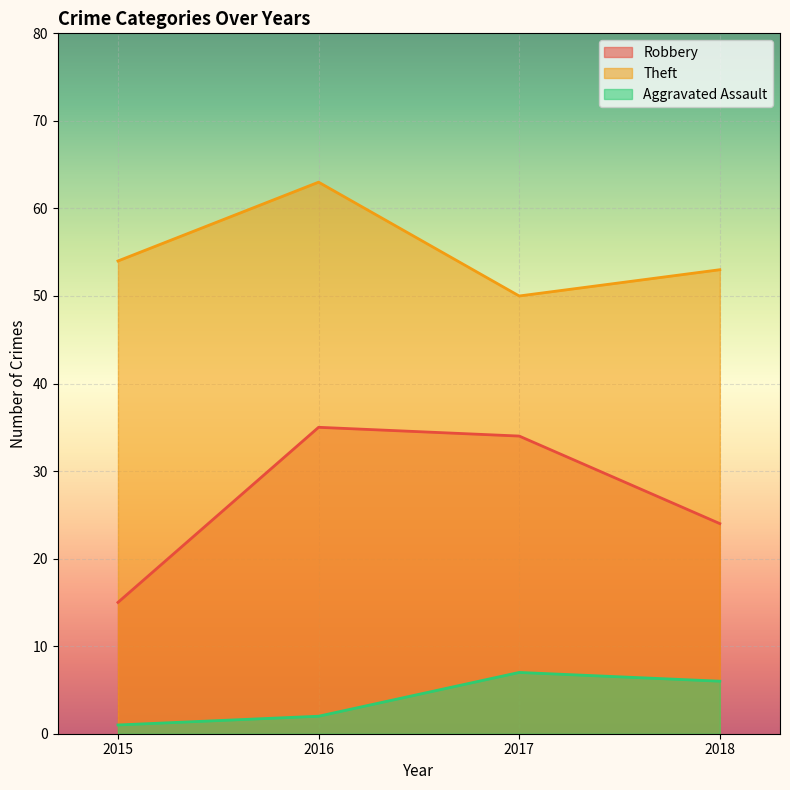

What is the value of the Aggravated Assault point at the 3rd from the left?

7